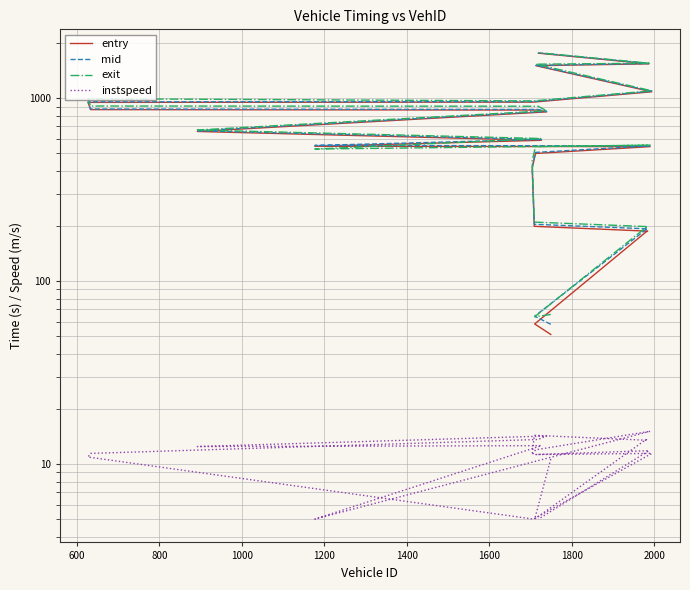

Does the chart display data point markers on the line(s)?

No